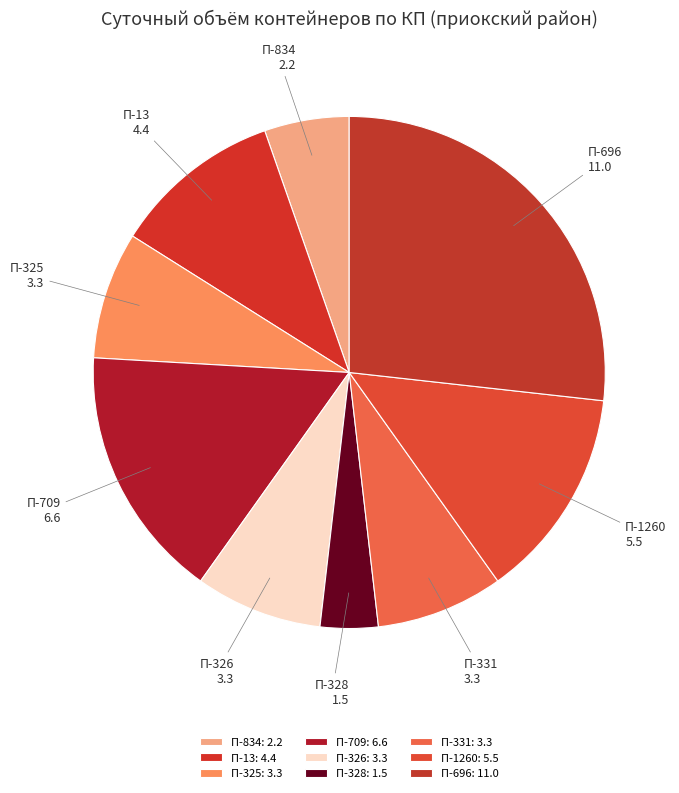

To the nearest percent, what is the combined percentage of П-331 and П-1260?

21%